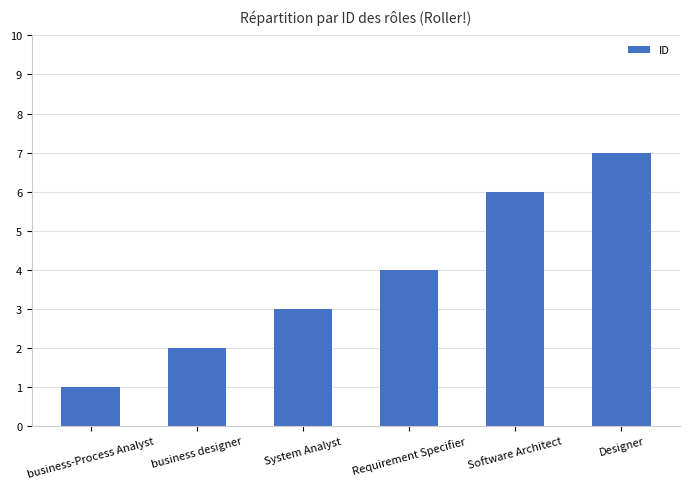

What is the difference between the values at System Analyst and business designer?

1